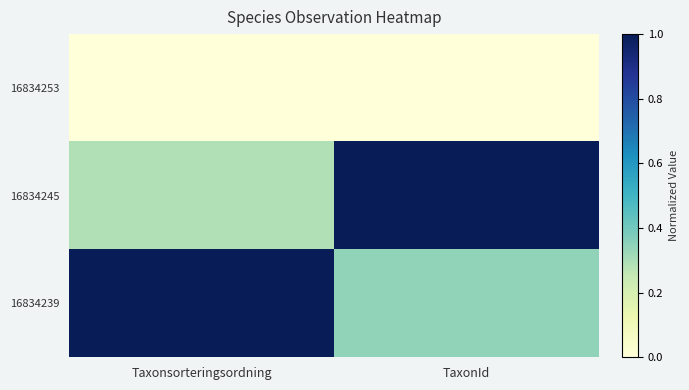

Which label corresponds to the largest value in the chart?

Taxonsorteringsordning